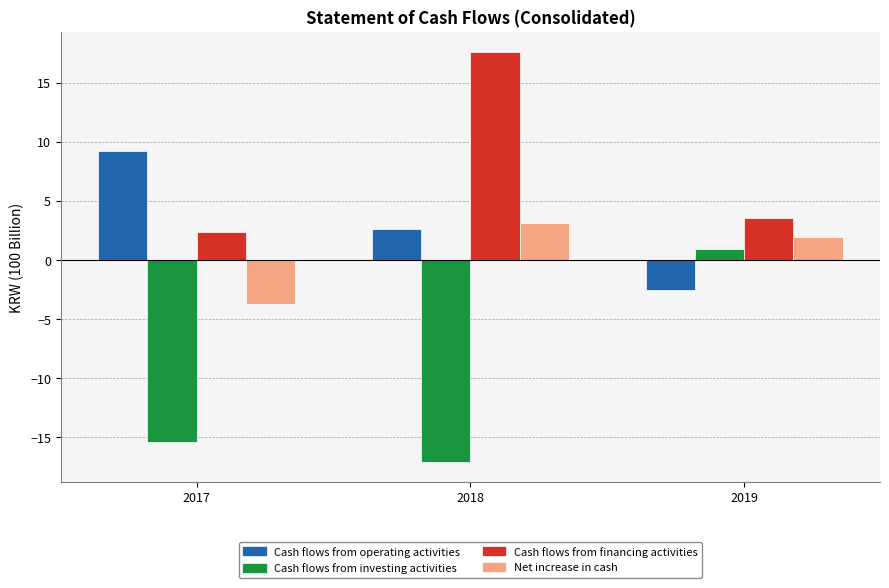

Between 2017 and 2018, which series saw the biggest shift?

Cash flows from financing activities